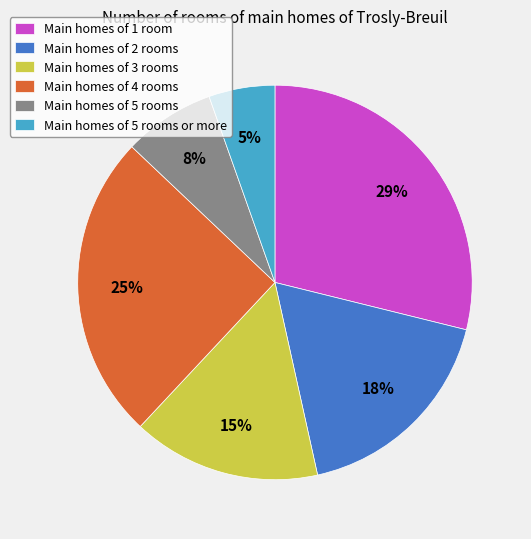

Which category has the smallest portion of the pie?

Main homes of 5 rooms or more